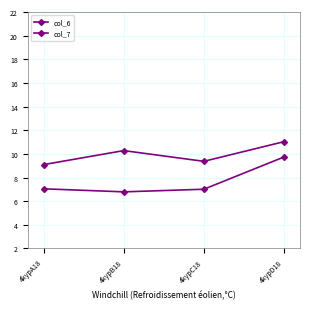

Rank the series by their maximum value, from lowest to highest.

col_6, col_7